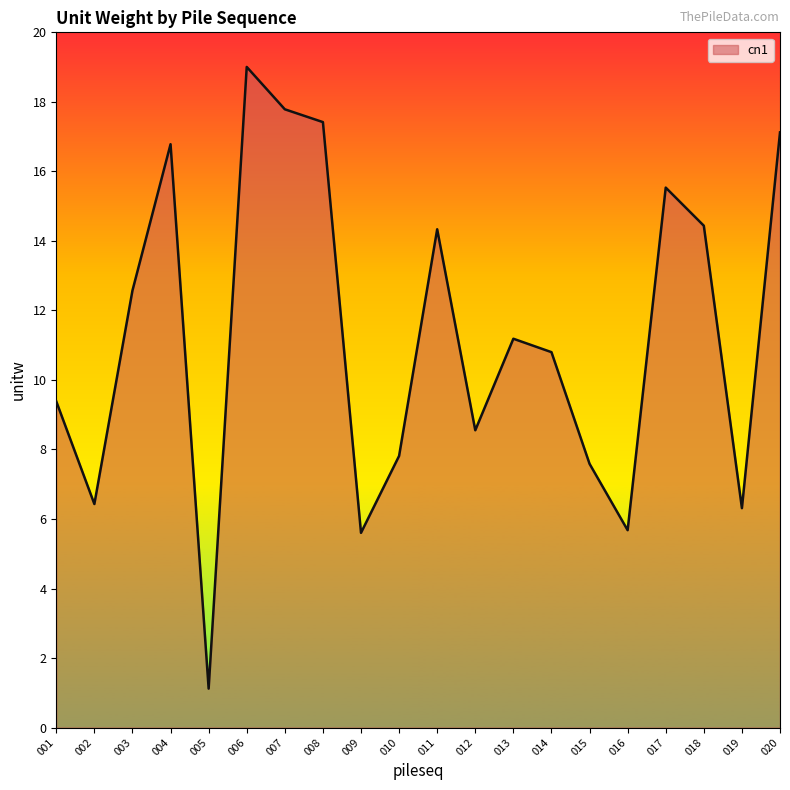

True or false: the data shows 8.3 at 016.

False